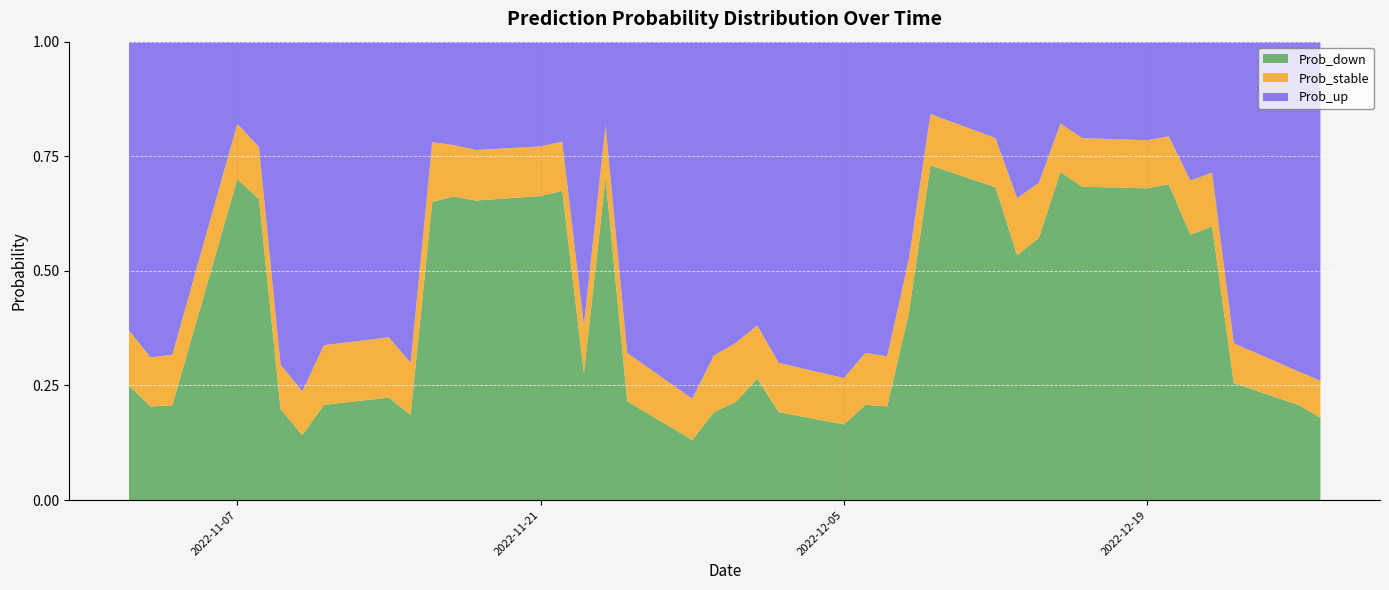

Reading right to left, extract all data points from this chart.

Prob_down: 2022-12-27=0.2	2022-12-26=0.2	2022-12-23=0.3	2022-12-22=0.6	2022-12-21=0.6	2022-12-20=0.7	2022-12-19=0.7	2022-12-16=0.7	2022-12-15=0.7	2022-12-14=0.6	2022-12-13=0.5	2022-12-12=0.7	2022-12-09=0.7	2022-12-08=0.4	2022-12-07=0.2	2022-12-06=0.2	2022-12-05=0.2	2022-12-02=0.2	2022-12-01=0.3	2022-11-30=0.2	2022-11-29=0.2	2022-11-28=0.1	2022-11-25=0.2	2022-11-24=0.7	2022-11-23=0.3	2022-11-22=0.7	2022-11-21=0.7	2022-11-18=0.7	2022-11-17=0.7	2022-11-16=0.7	2022-11-15=0.2	2022-11-14=0.2	2022-11-11=0.2	2022-11-10=0.1	2022-11-09=0.2	2022-11-08=0.7	2022-11-07=0.7	2022-11-04=0.2	2022-11-03=0.2	2022-11-02=0.2
Prob_stable: 2022-12-27=0.1	2022-12-26=0.1	2022-12-23=0.1	2022-12-22=0.1	2022-12-21=0.1	2022-12-20=0.1	2022-12-19=0.1	2022-12-16=0.1	2022-12-15=0.1	2022-12-14=0.1	2022-12-13=0.1	2022-12-12=0.1	2022-12-09=0.1	2022-12-08=0.1	2022-12-07=0.1	2022-12-06=0.1	2022-12-05=0.1	2022-12-02=0.1	2022-12-01=0.1	2022-11-30=0.1	2022-11-29=0.1	2022-11-28=0.1	2022-11-25=0.1	2022-11-24=0.1	2022-11-23=0.1	2022-11-22=0.1	2022-11-21=0.1	2022-11-18=0.1	2022-11-17=0.1	2022-11-16=0.1	2022-11-15=0.1	2022-11-14=0.1	2022-11-11=0.1	2022-11-10=0.1	2022-11-09=0.1	2022-11-08=0.1	2022-11-07=0.1	2022-11-04=0.1	2022-11-03=0.1	2022-11-02=0.1
Prob_up: 2022-12-27=0.7	2022-12-26=0.7	2022-12-23=0.7	2022-12-22=0.3	2022-12-21=0.3	2022-12-20=0.2	2022-12-19=0.2	2022-12-16=0.2	2022-12-15=0.2	2022-12-14=0.3	2022-12-13=0.3	2022-12-12=0.2	2022-12-09=0.2	2022-12-08=0.5	2022-12-07=0.7	2022-12-06=0.7	2022-12-05=0.7	2022-12-02=0.7	2022-12-01=0.6	2022-11-30=0.7	2022-11-29=0.7	2022-11-28=0.8	2022-11-25=0.7	2022-11-24=0.2	2022-11-23=0.6	2022-11-22=0.2	2022-11-21=0.2	2022-11-18=0.2	2022-11-17=0.2	2022-11-16=0.2	2022-11-15=0.7	2022-11-14=0.6	2022-11-11=0.7	2022-11-10=0.8	2022-11-09=0.7	2022-11-08=0.2	2022-11-07=0.2	2022-11-04=0.7	2022-11-03=0.7	2022-11-02=0.6